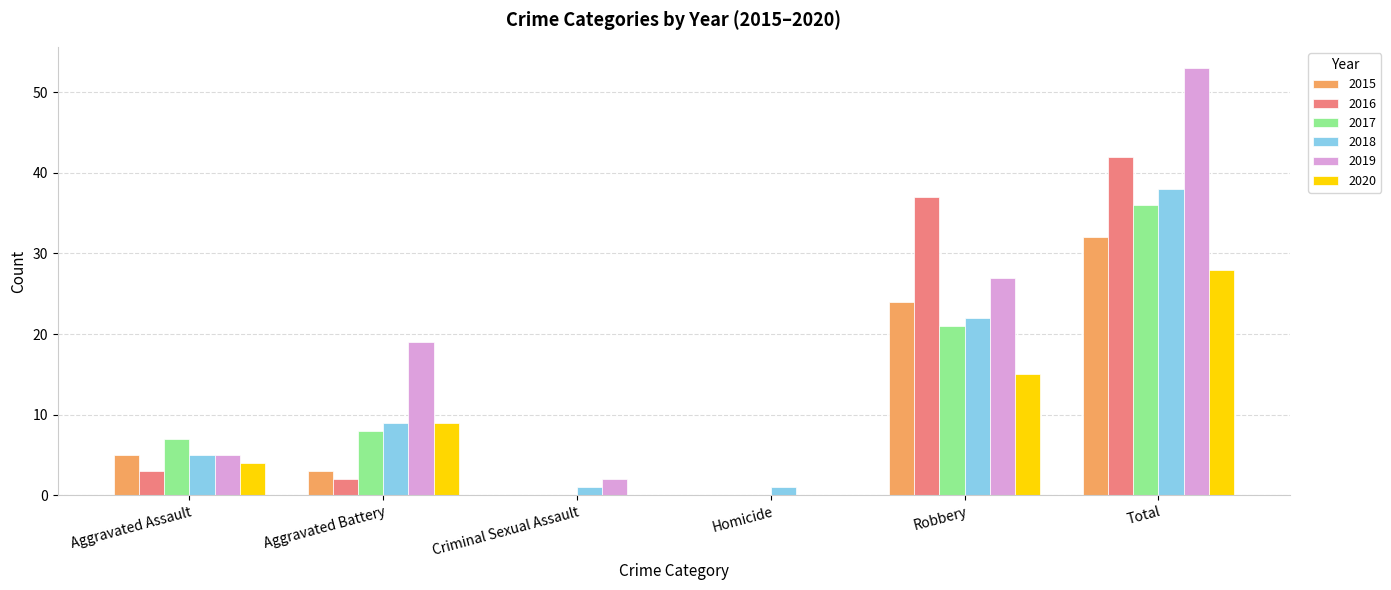

Which series has the largest total across all categories?

2019